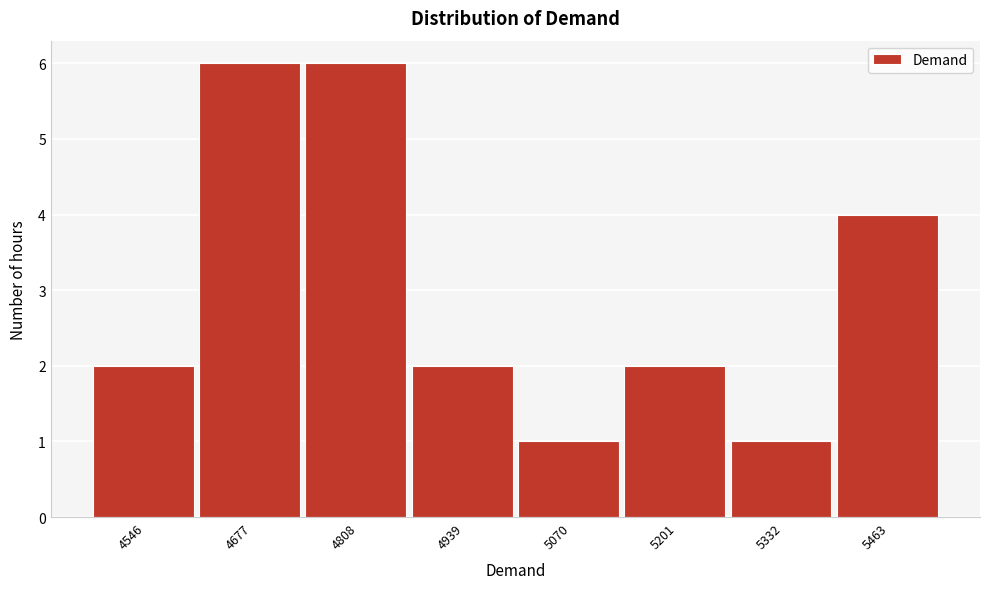

Reading right to left, extract all data points from this chart.

5463=4	5332=1	5201=2	5070=1	4939=2	4808=6	4677=6	4546=2